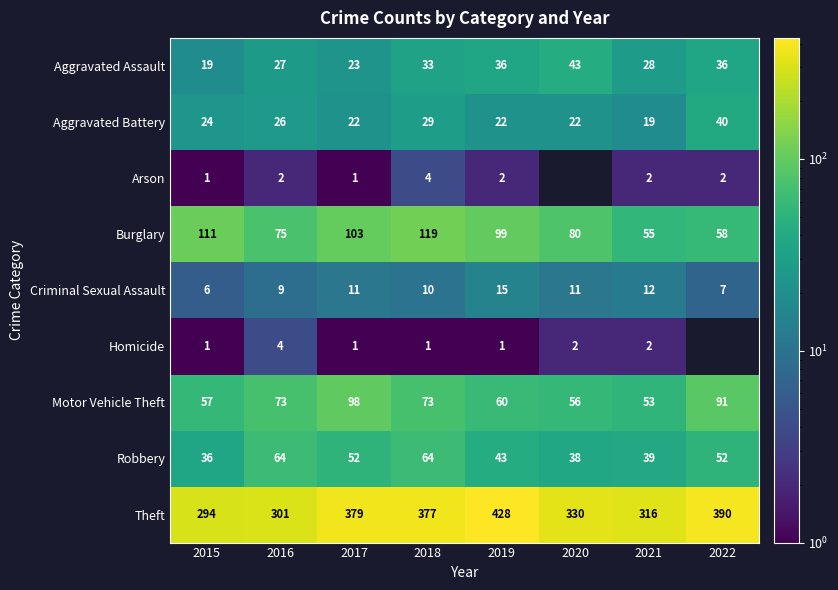

What is the difference between the highest and lowest values at 2016?

299